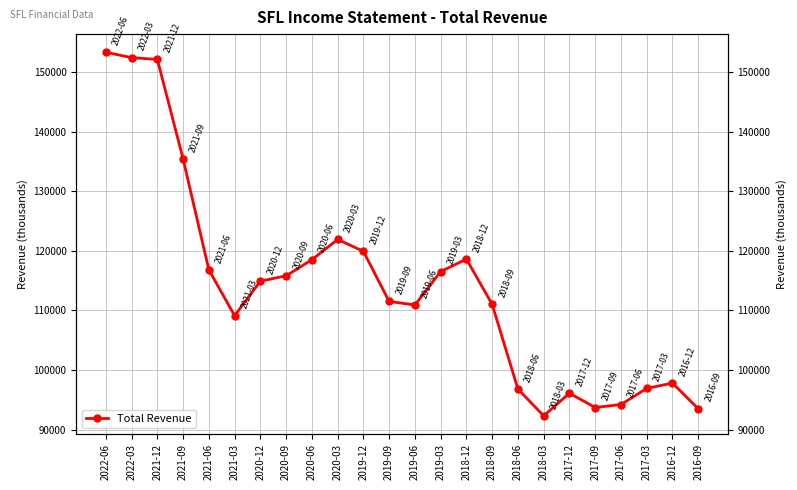

What is the label of the 19th point from the right?

2021-03